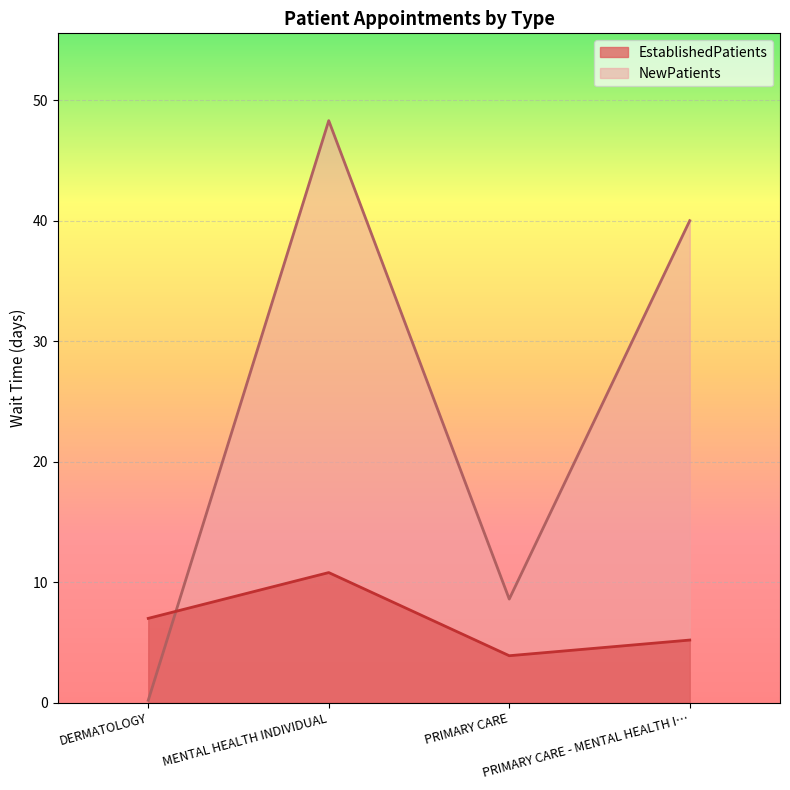

Does the chart display data point markers on the line(s)?

No